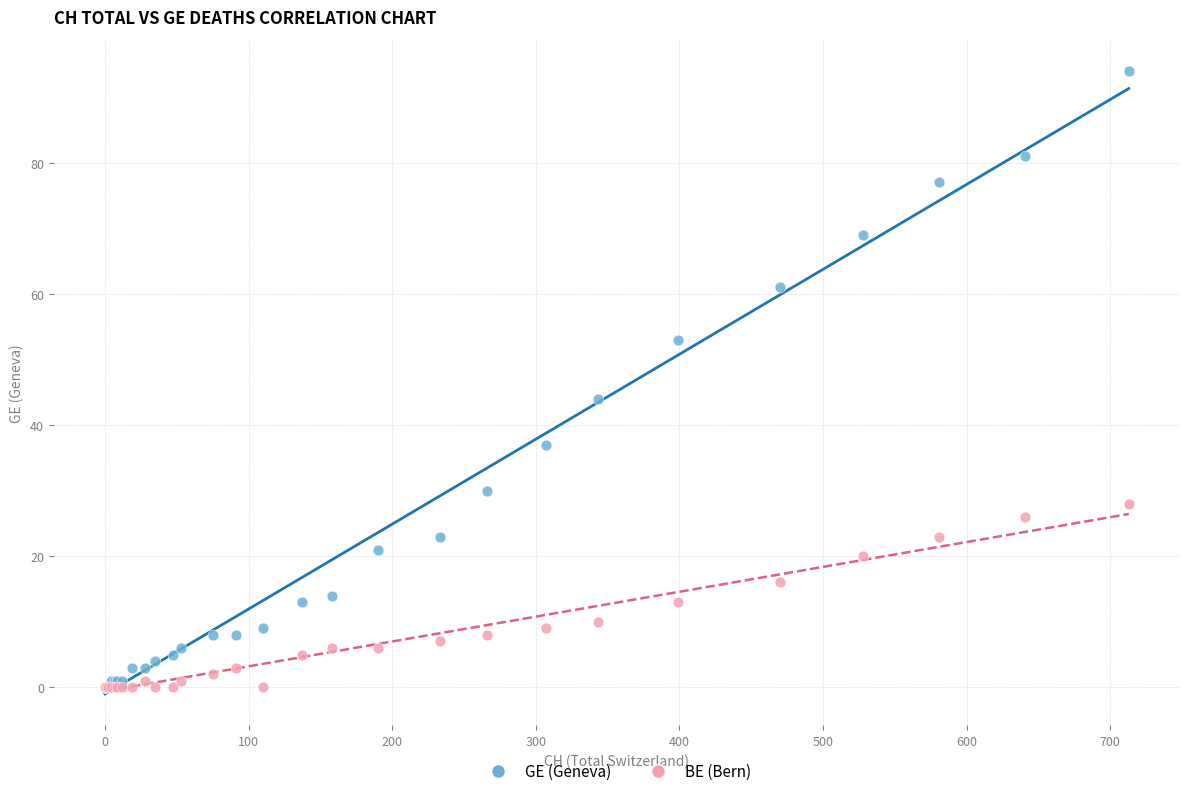

In the GE (Geneva) series, what Y value is closest to 47?

44